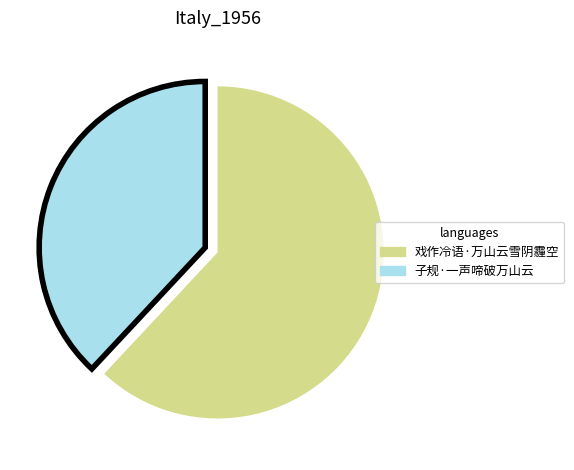

Do 子规·一声啼破万山云 and 戏作冷语·万山云雪阴霾空 together represent more than half of the pie?

Yes